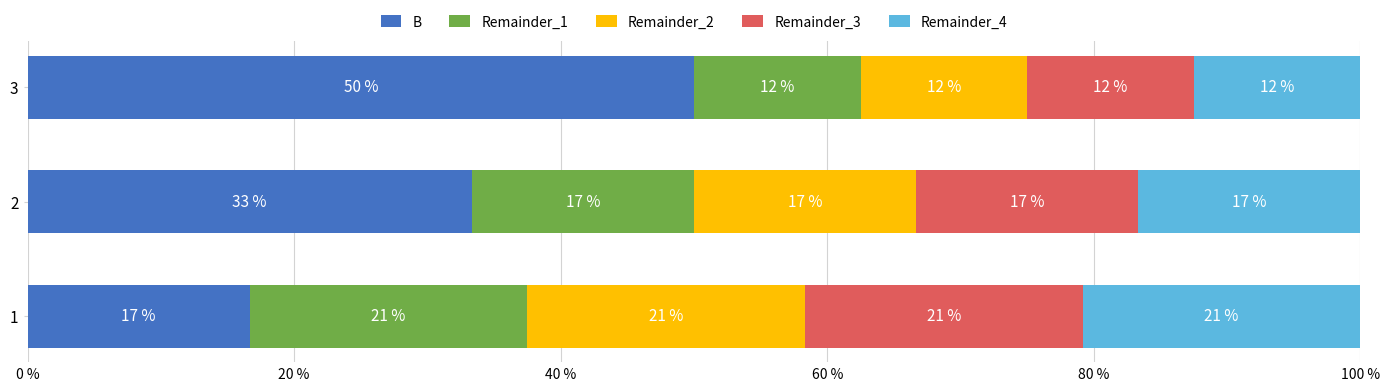

What are all the series names shown in the legend?

B, Remainder_1, Remainder_2, Remainder_3, Remainder_4